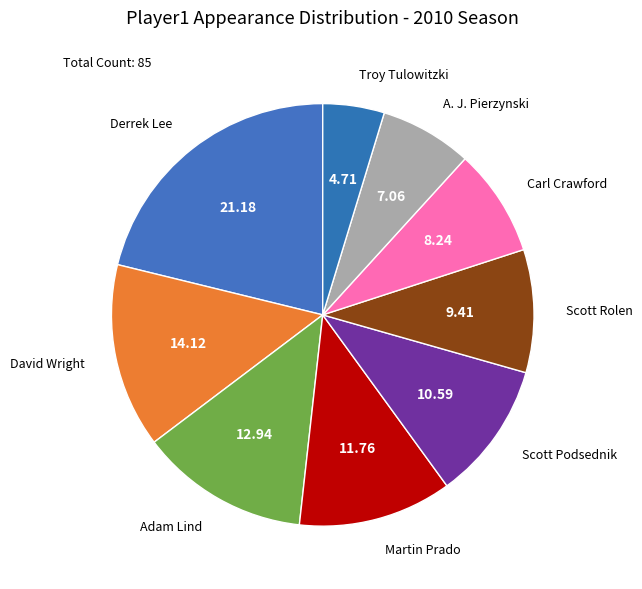

Count the number of slices in the pie.

9